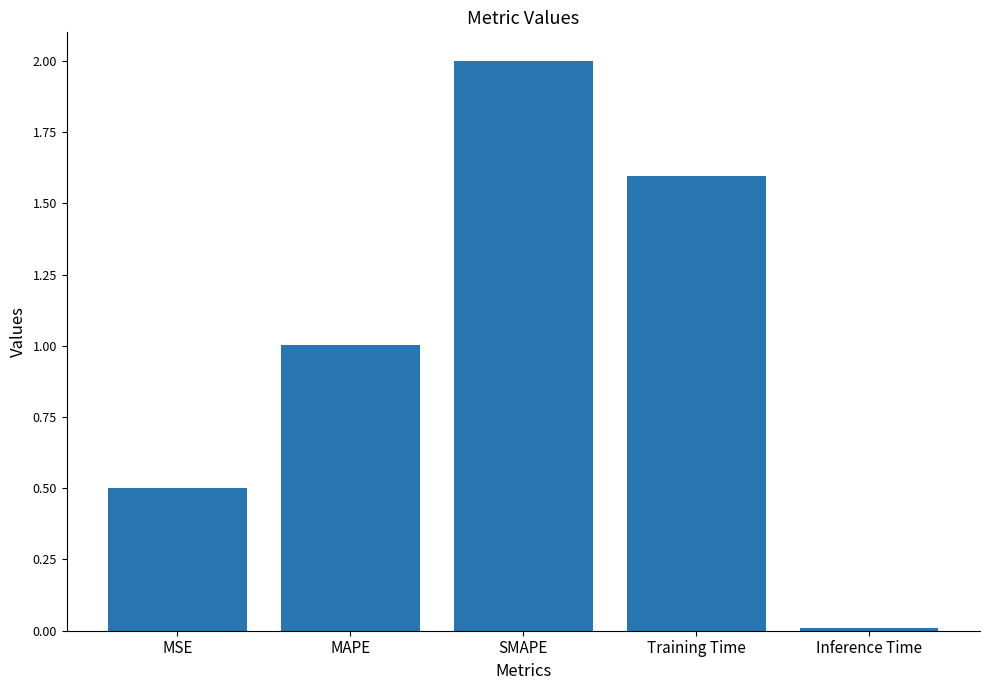

Does the chart contain any negative values?

No